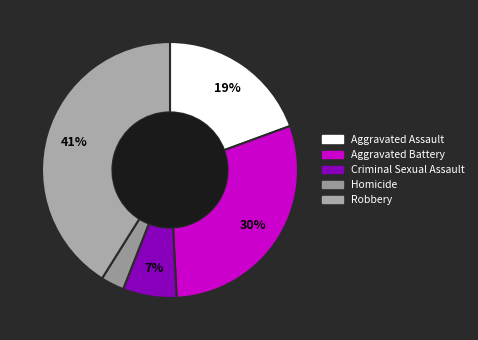

What percentage is the Homicide slice, to the nearest percent?

3%